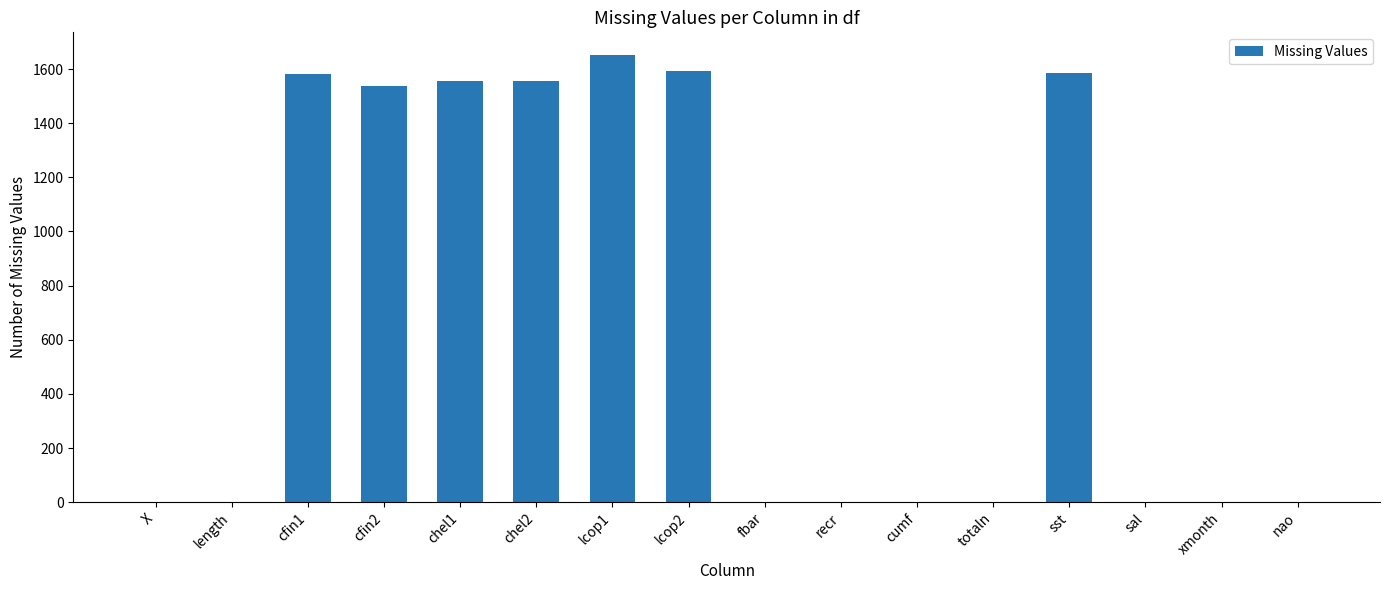

Which has a higher value, sal or sst?

sst